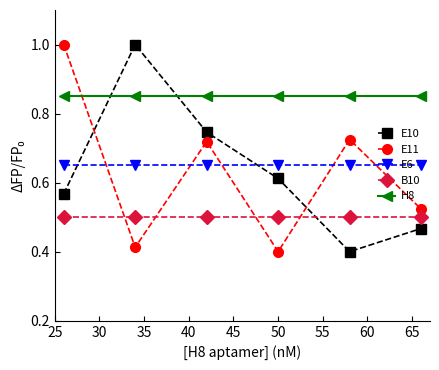

What are all the series names shown in the legend?

E10, E11, E6, B10, H8